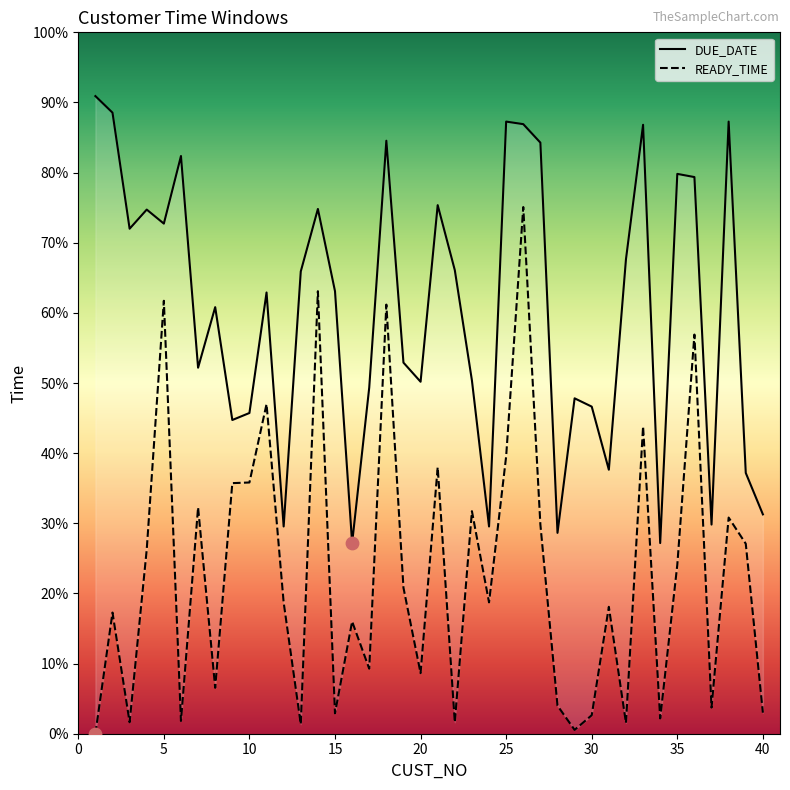

Is the value of READY_TIME at 40 greater than the value of DUE_DATE at 0?

No